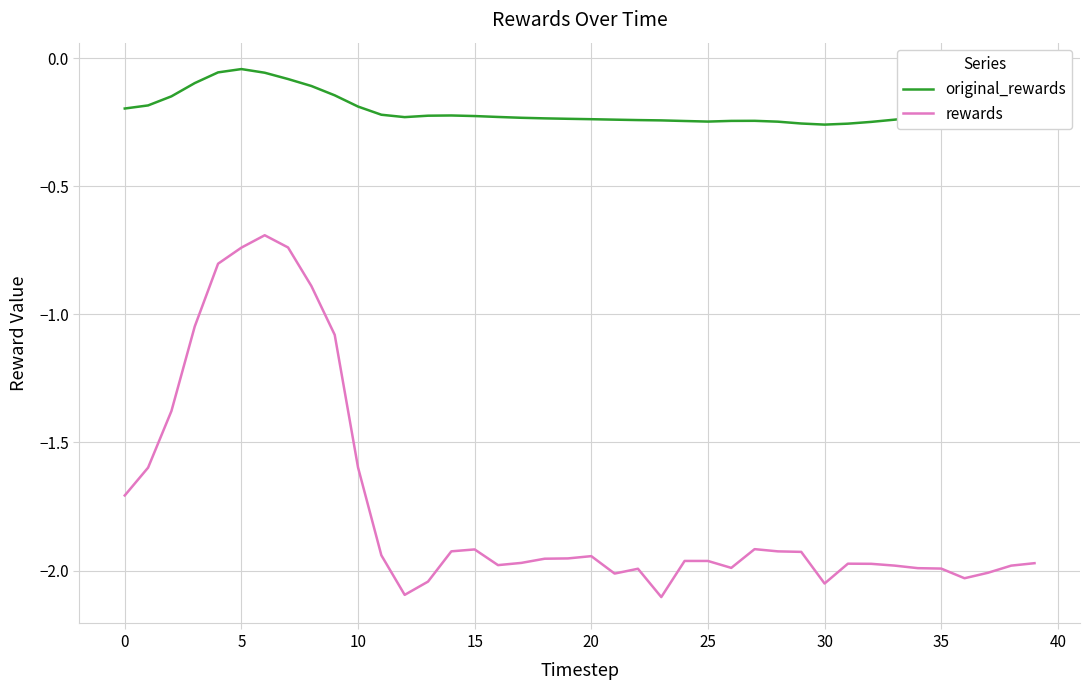

Which series has the largest total across all categories?

original_rewards